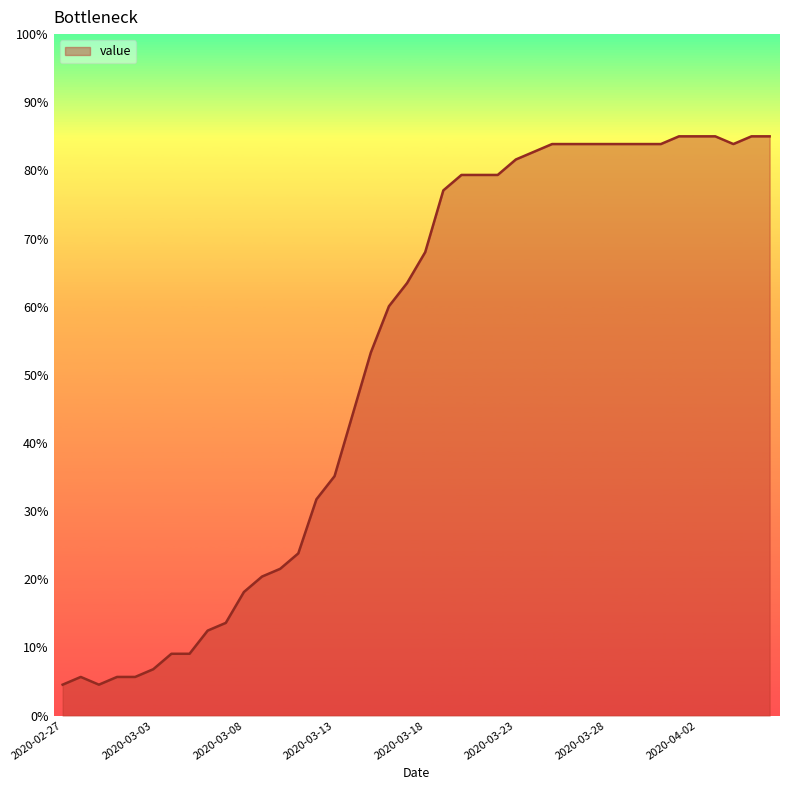

What is the minimum value shown in the chart?

4.5